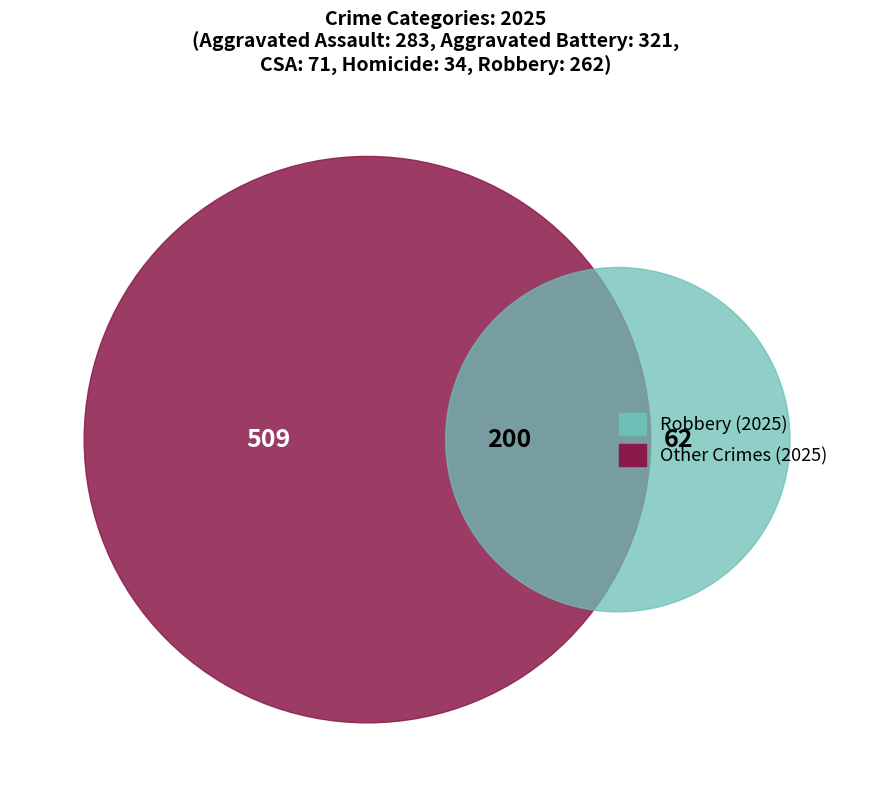

The Criminal Sexual Assault slice represents 14% of the pie. True or false?

False